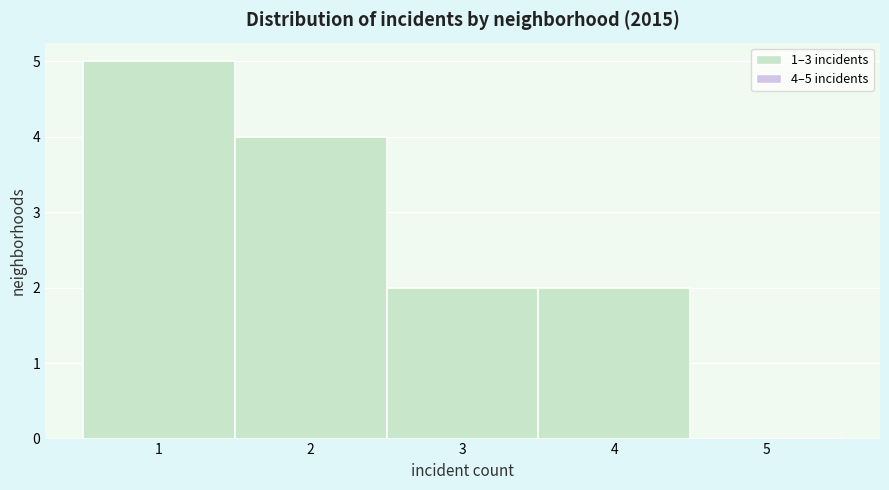

Over which range of the x-axis is the bar tallest?

0.5 to 1.5